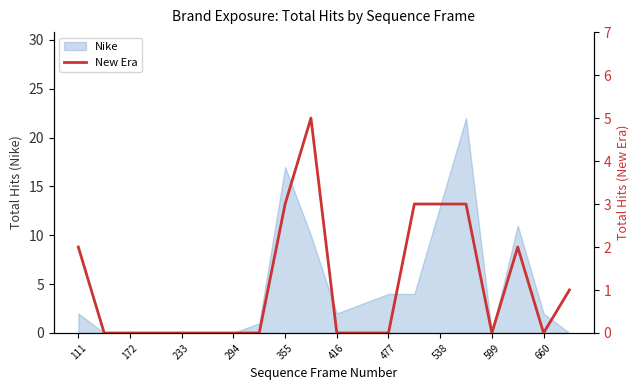

Is it true that Nike equals 14 at 233?

False